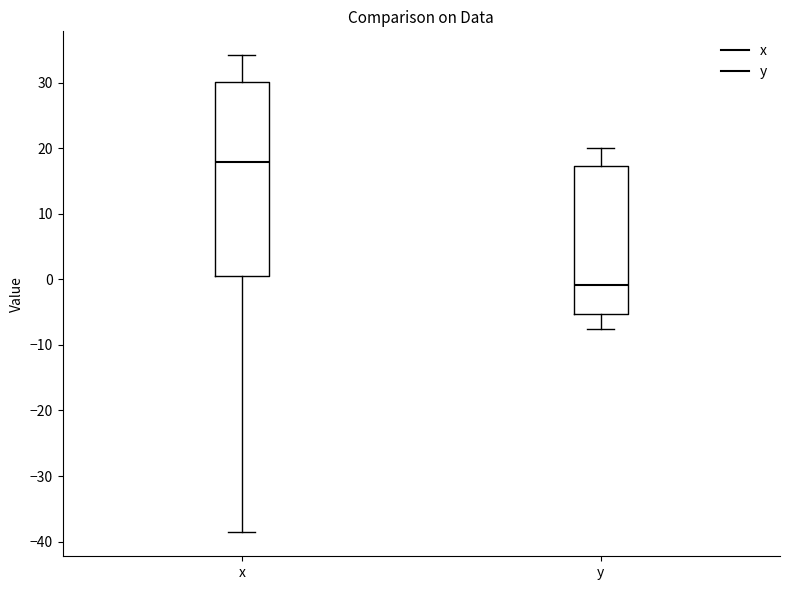

Comparing the boxes themselves (not the whiskers), which one is the tallest?

x